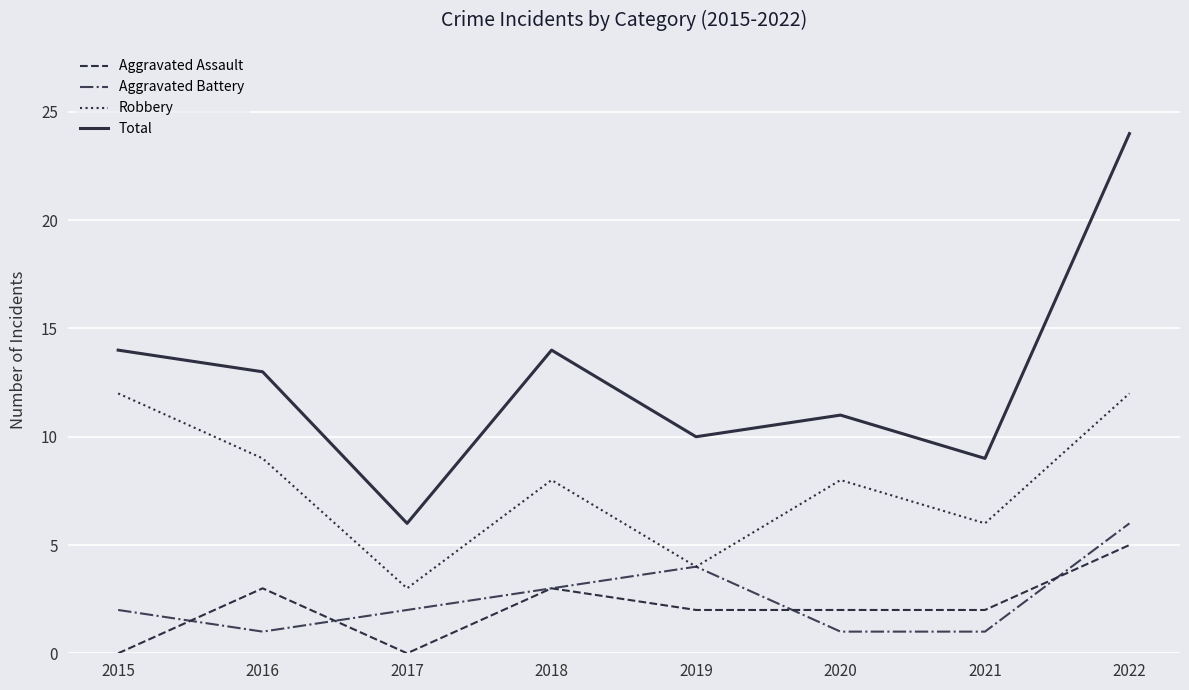

True or false: Total and Robbery intersect in this chart.

False